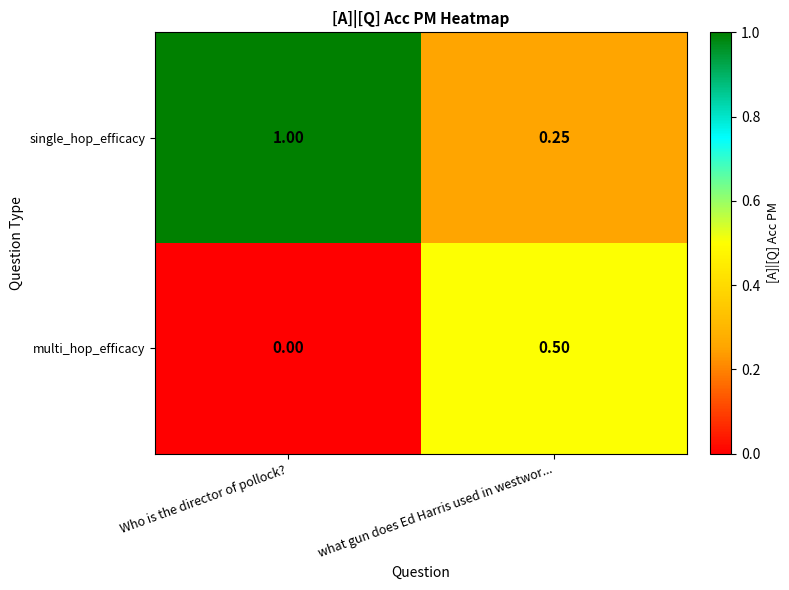

At which category is the sum across all series the highest?

Who is the director of pollock?